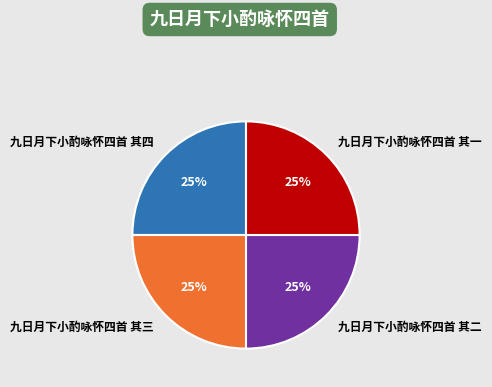

To the nearest percent, what portion does 九日月下小酌咏怀四首 其三 represent?

25%